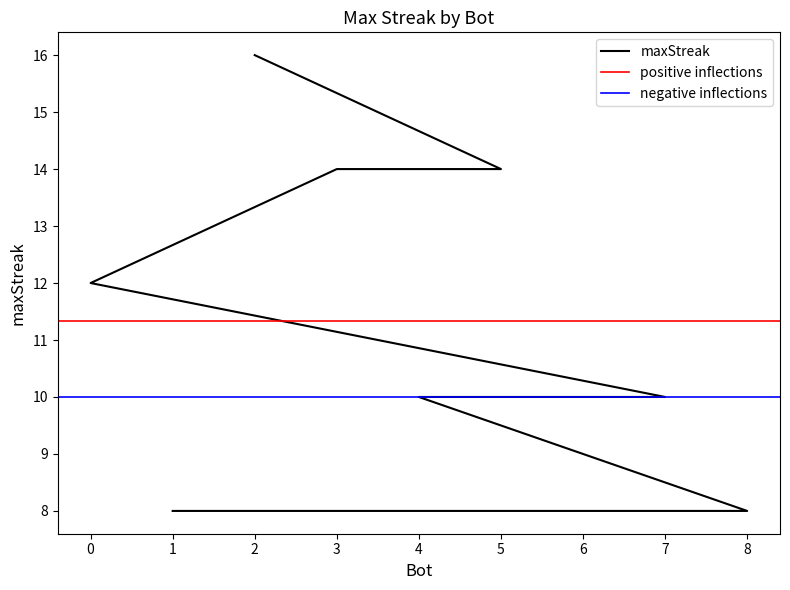

Reading left to right, list all the values displayed in this chart.

2=16	5=14	3=14	0=12	7=10	6=10	4=10	8=8	1=8